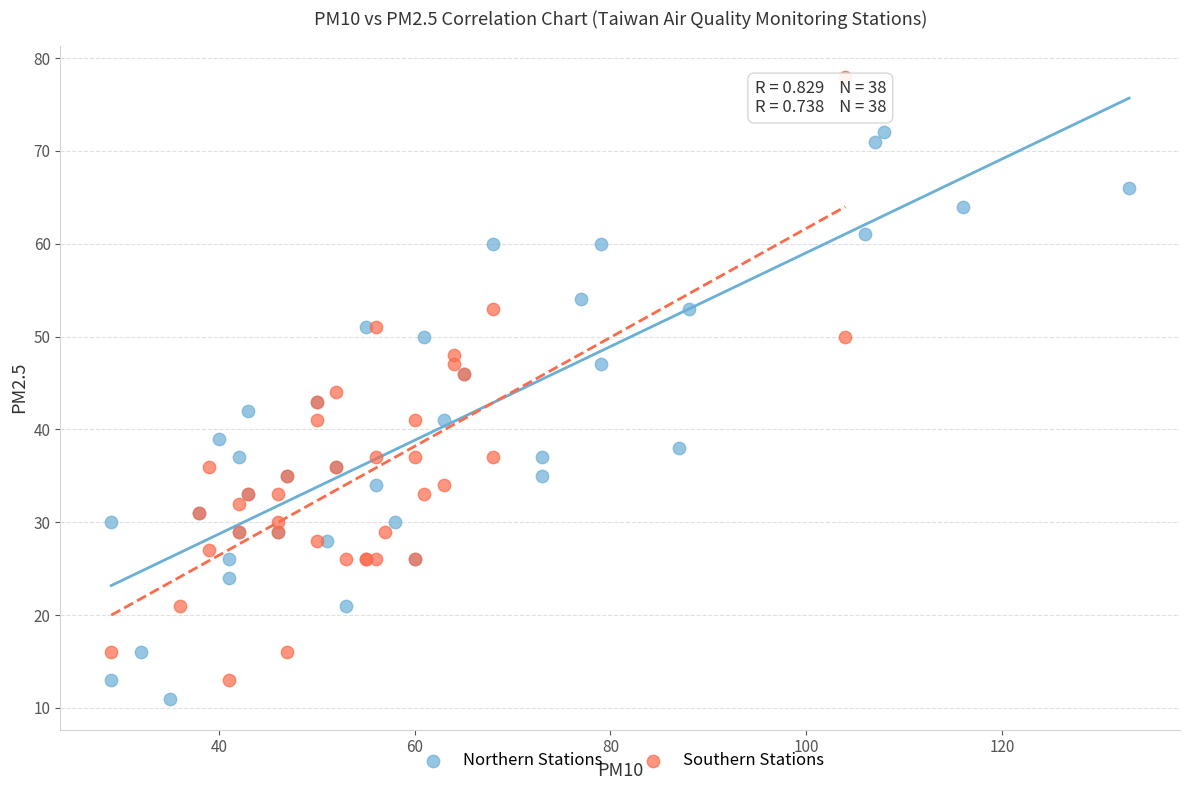

Which series reaches the minimum Y coordinate?

Northern Stations